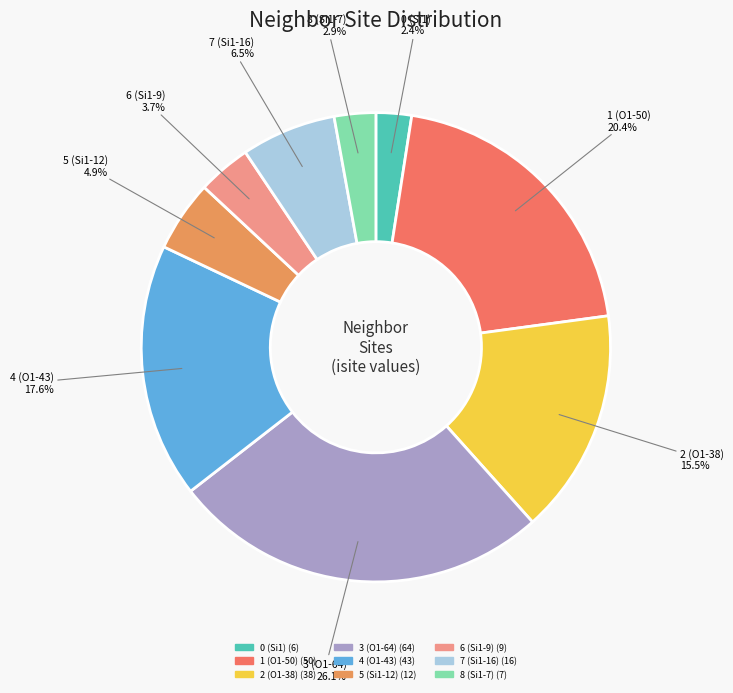

Approximately how many times larger is the value at 8 (Si1-7) compared to 6 (Si1-9)?

0.8